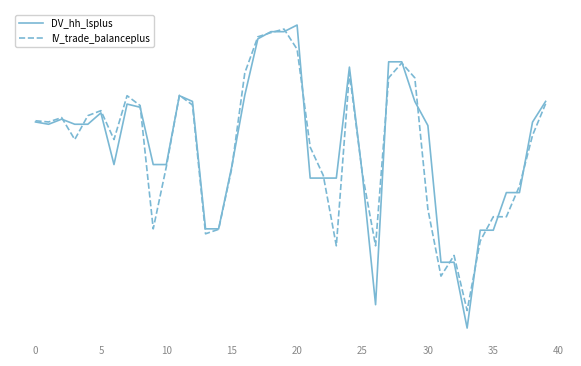

Does the chart have visible grid lines?

No